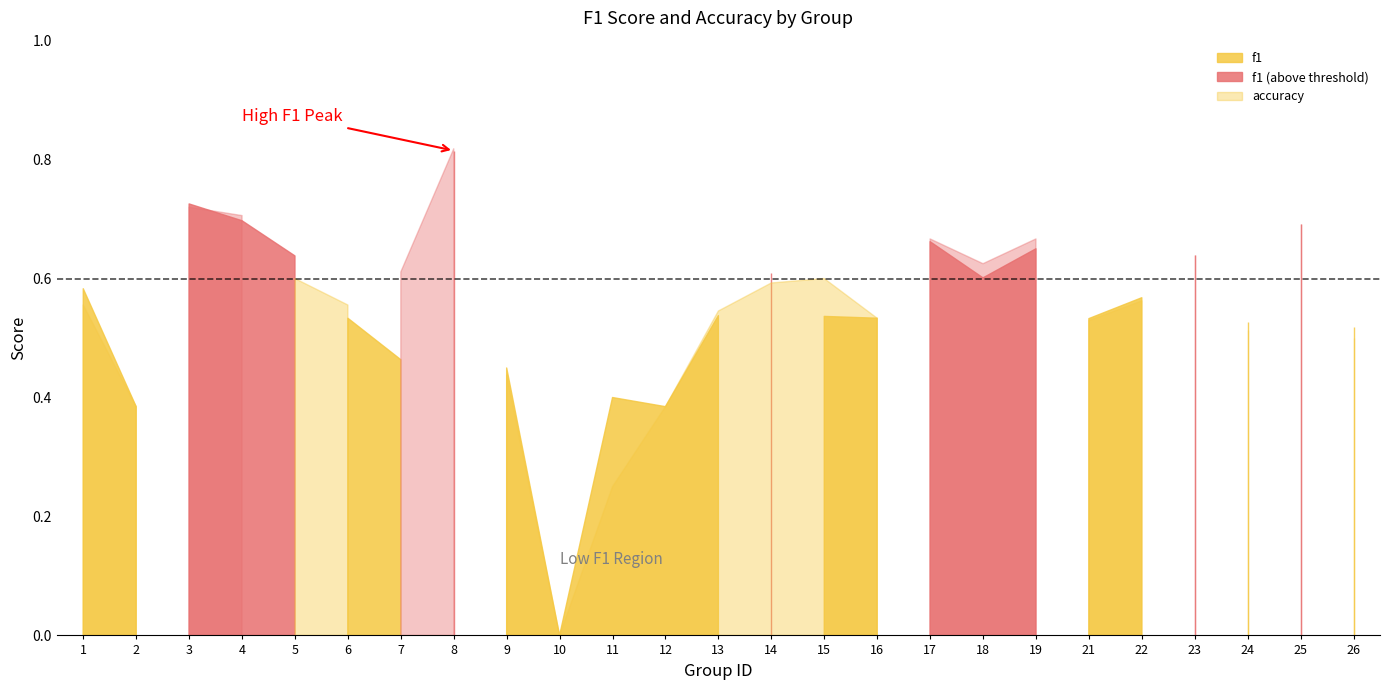

What is the difference between the second highest and minimum values in the f1 series?

0.7